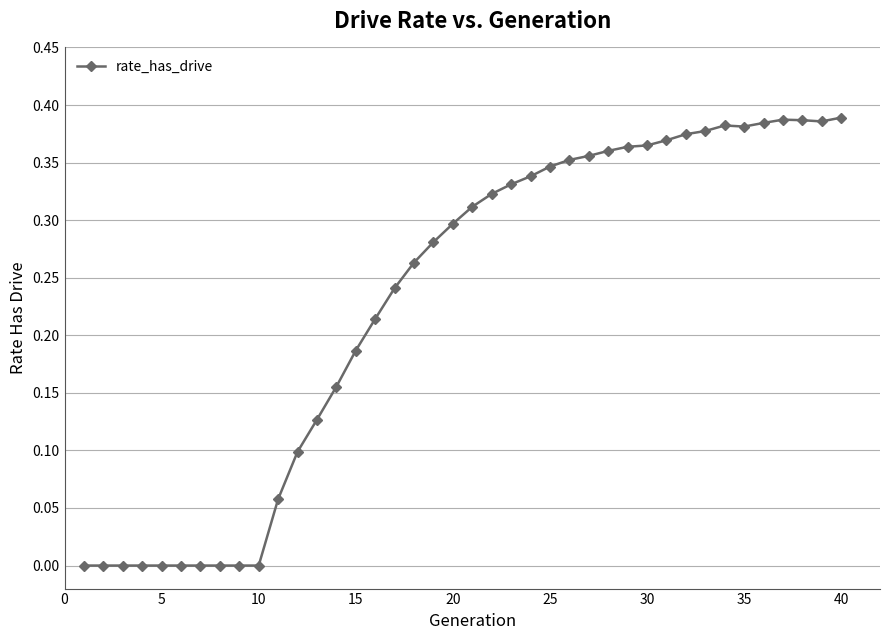

How many series are shown in this chart?

1